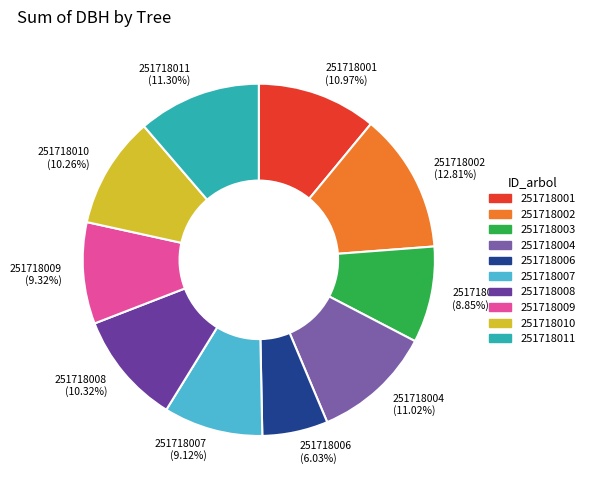

How many slices are in this pie chart?

10